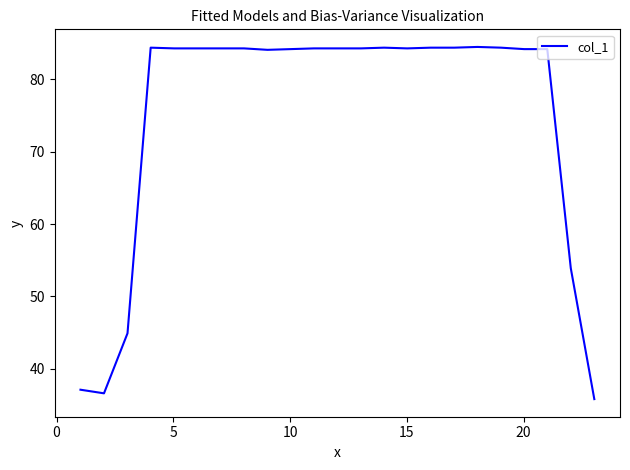

How many lines are shown in the chart?

1